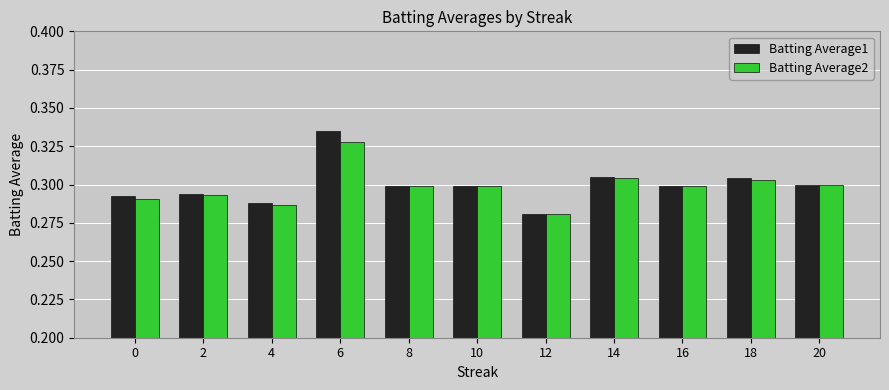

Which category has the lowest value in the Batting Average1 series?

12